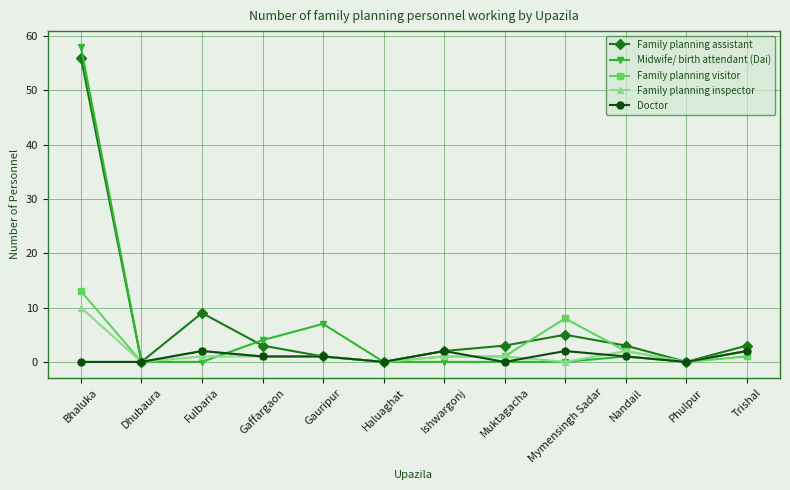

Reading left to right, transcribe all the data shown in this chart.

Family planning assistant: Bhaluka=56	Dhubaura=0	Fulbaria=9	Gaffargaon=3	Gauripur=1	Haluaghat=0	Ishwargonj=2	Muktagacha=3	Mymensingh Sadar=5	Nandail=3	Phulpur=0	Trishal=3
Midwife/ birth attendant (Dai): Bhaluka=58	Dhubaura=0	Fulbaria=0	Gaffargaon=4	Gauripur=7	Haluaghat=0	Ishwargonj=0	Muktagacha=0	Mymensingh Sadar=0	Nandail=1	Phulpur=0	Trishal=2
Family planning visitor: Bhaluka=13	Dhubaura=0	Fulbaria=2	Gaffargaon=1	Gauripur=1	Haluaghat=0	Ishwargonj=1	Muktagacha=1	Mymensingh Sadar=8	Nandail=2	Phulpur=0	Trishal=1
Family planning inspector: Bhaluka=10	Dhubaura=0	Fulbaria=1	Gaffargaon=1	Gauripur=1	Haluaghat=0	Ishwargonj=1	Muktagacha=1	Mymensingh Sadar=0	Nandail=2	Phulpur=0	Trishal=2
Doctor: Bhaluka=0	Dhubaura=0	Fulbaria=2	Gaffargaon=1	Gauripur=1	Haluaghat=0	Ishwargonj=2	Muktagacha=0	Mymensingh Sadar=2	Nandail=1	Phulpur=0	Trishal=2